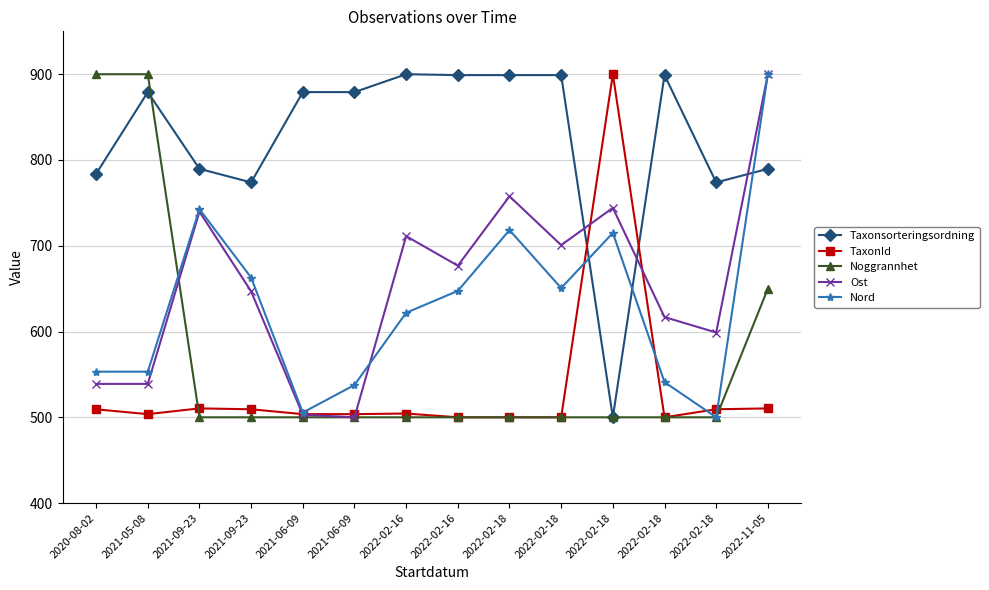

What is the smallest value displayed?

500.0